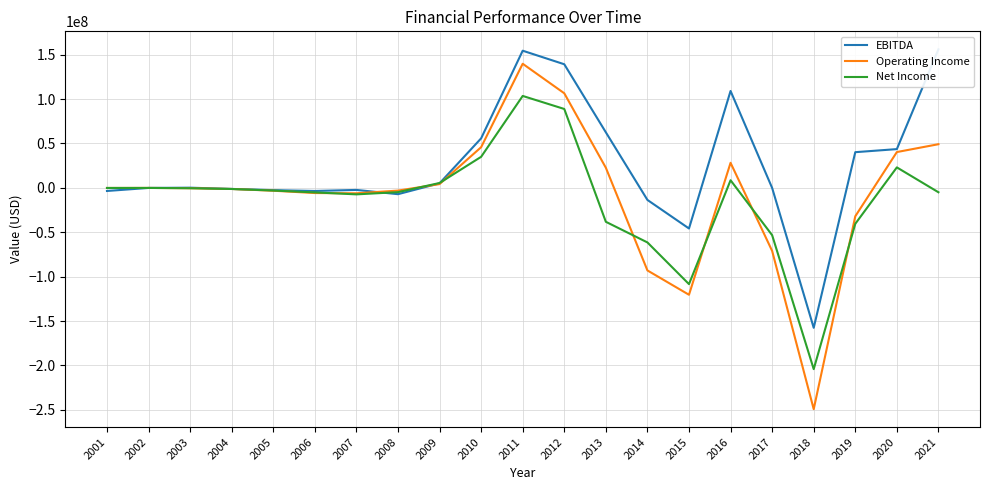

Rank the series by their average value, from lowest to highest.

Net Income, Operating Income, EBITDA